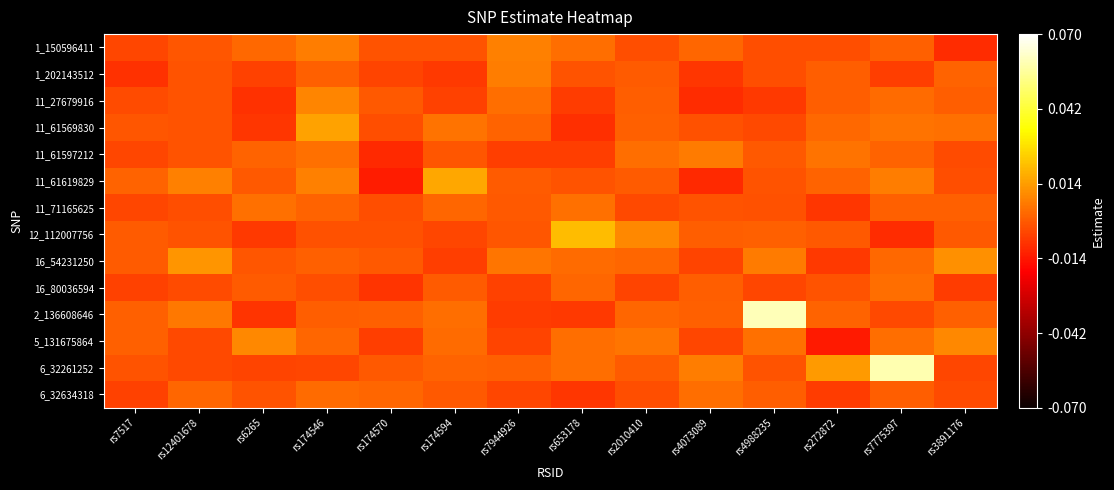

At which category is the sum across all series the highest?

rs7775397